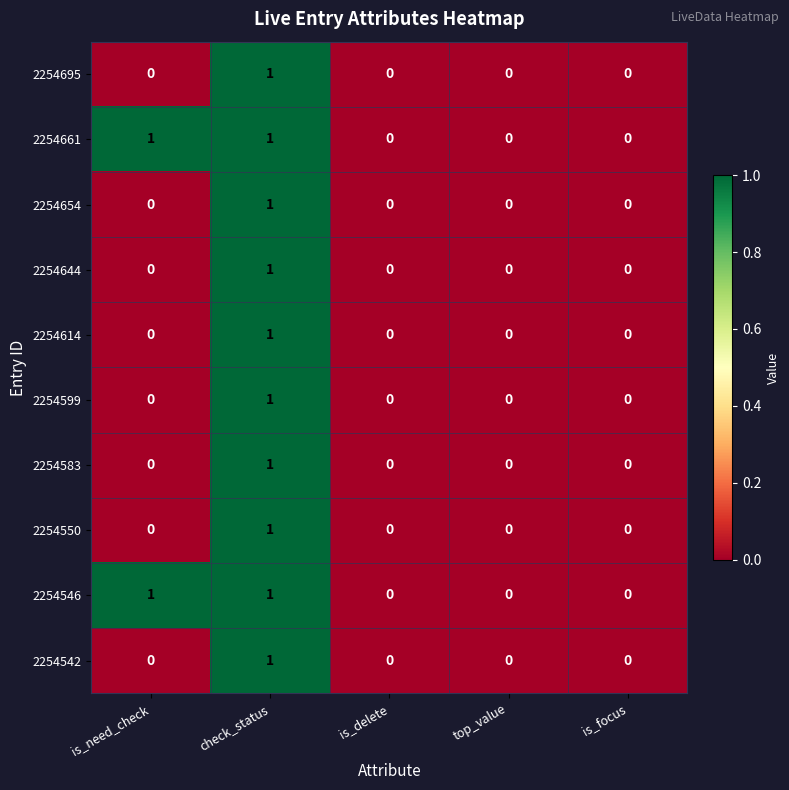

How many categories are shown in the chart?

5